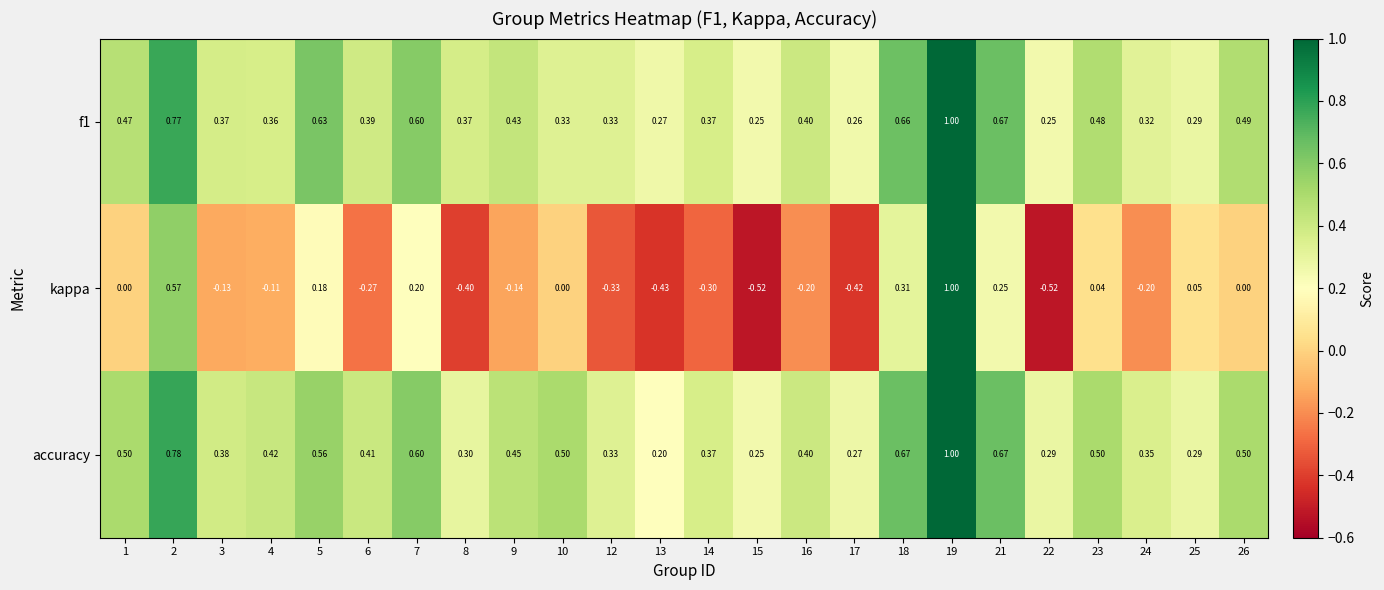

Is the value of kappa at 9 greater than the value of accuracy at 8?

No